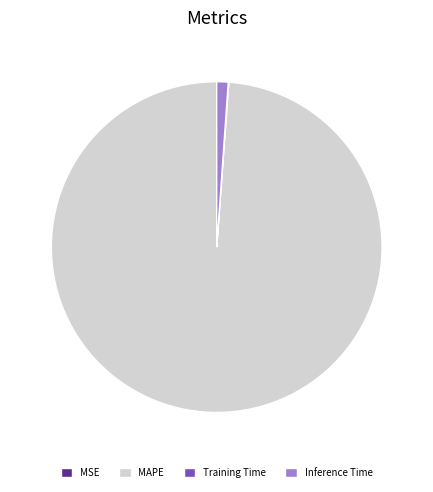

The MAPE slice represents 99% of the pie. True or false?

True